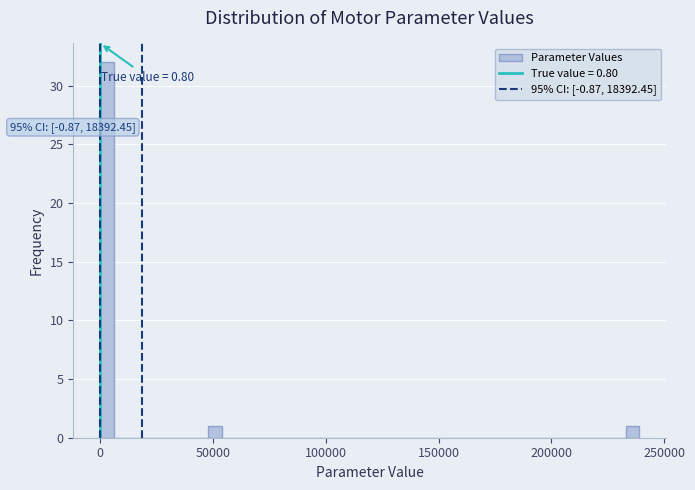

Read against the x-axis, roughly where is the centre of the tallest bar?

5000